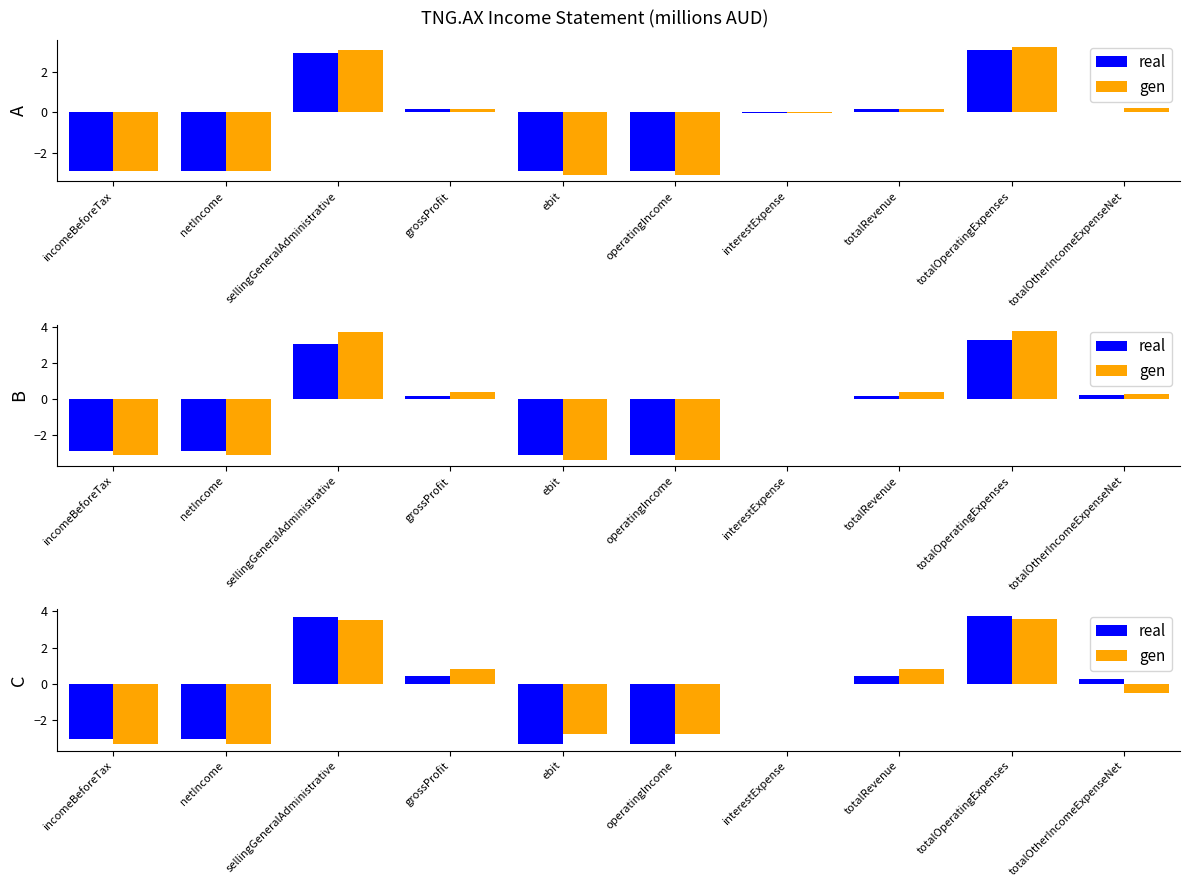

What position from the right is netIncome?

9